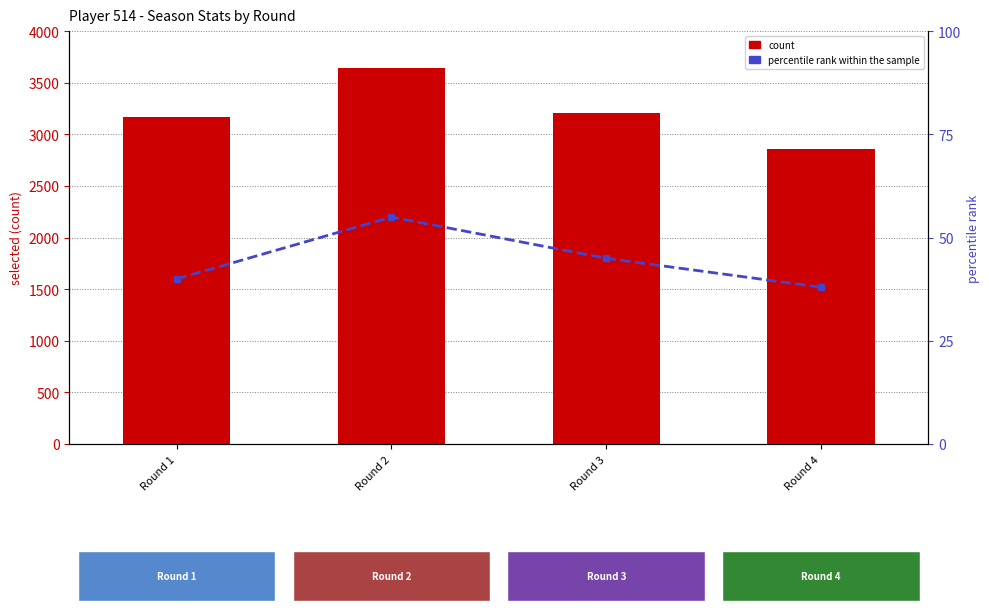

Reading left to right, list all the values displayed in this chart.

count: Round 1=3165	Round 2=3647	Round 3=3207	Round 4=2855
percentile rank within the sample: Round 1=40	Round 2=55	Round 3=45	Round 4=38